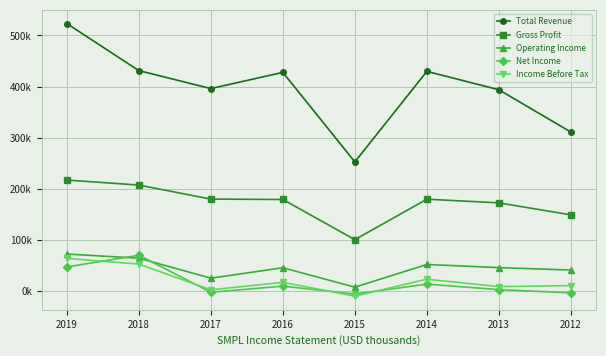

What is the highest value of the Operating Income series?

72800